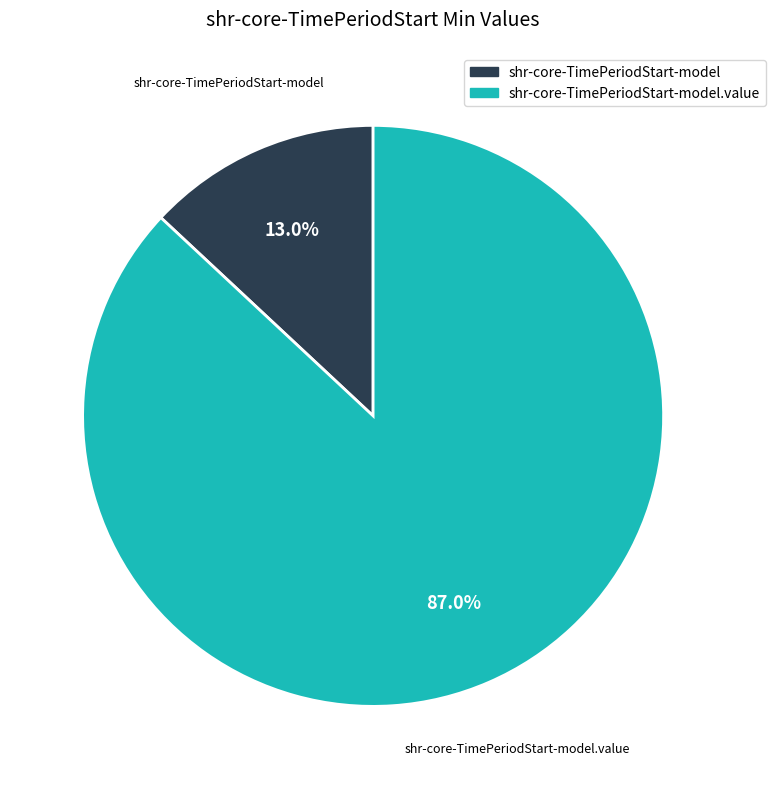

Does any single category account for the majority?

Yes